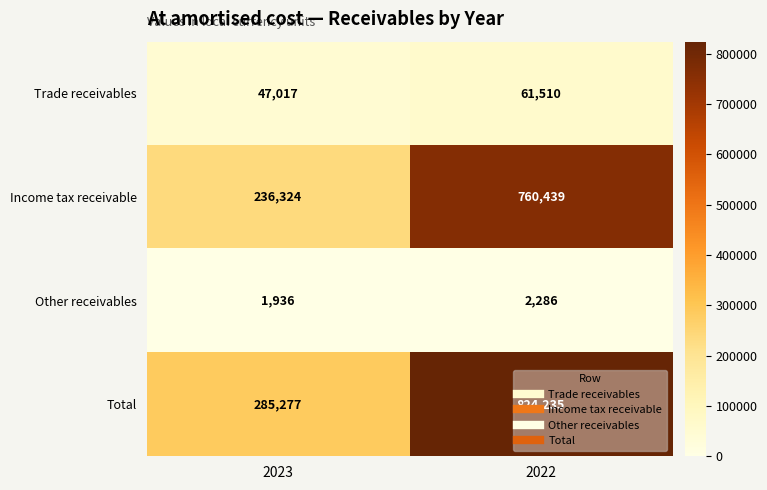

Count the number of data series in this chart.

4